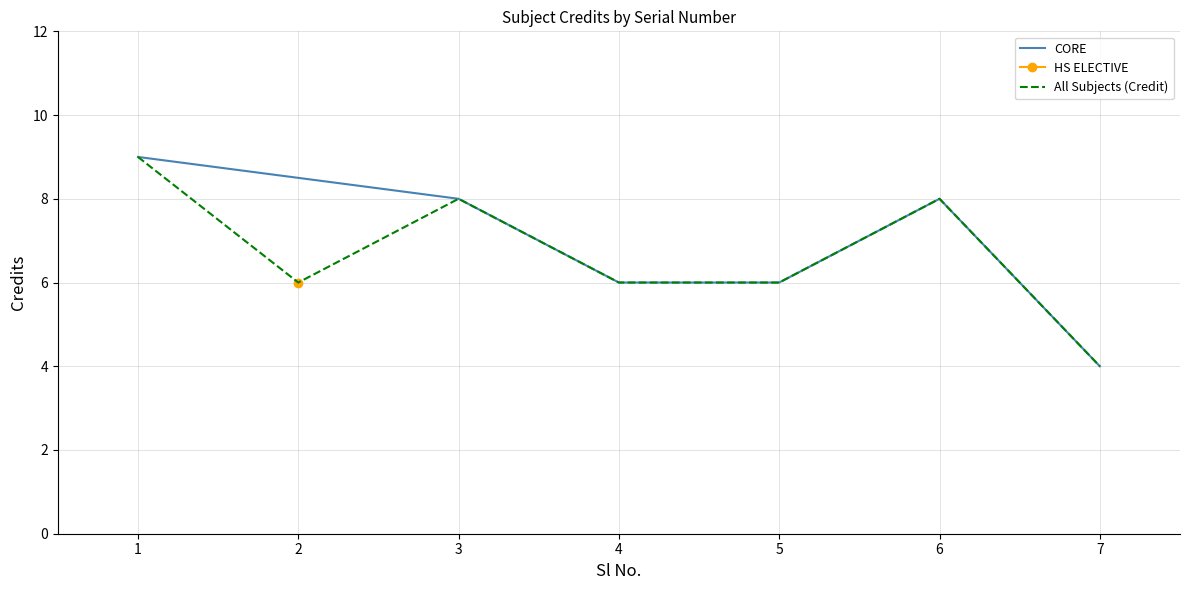

How many points are lower than both their immediate neighbors (excluding endpoints)?

1